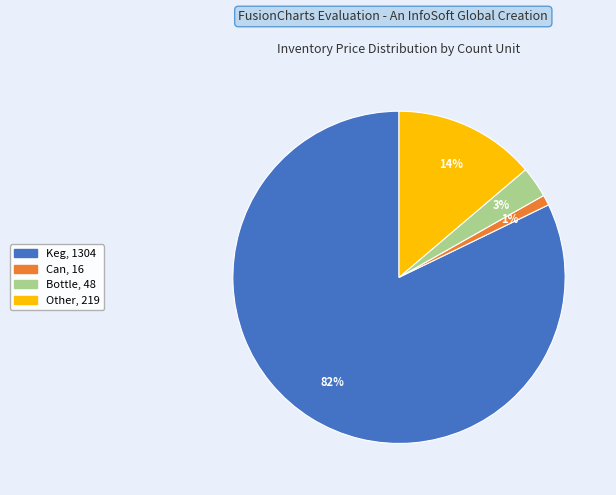

Which has a higher value, Bottle or Other?

Other